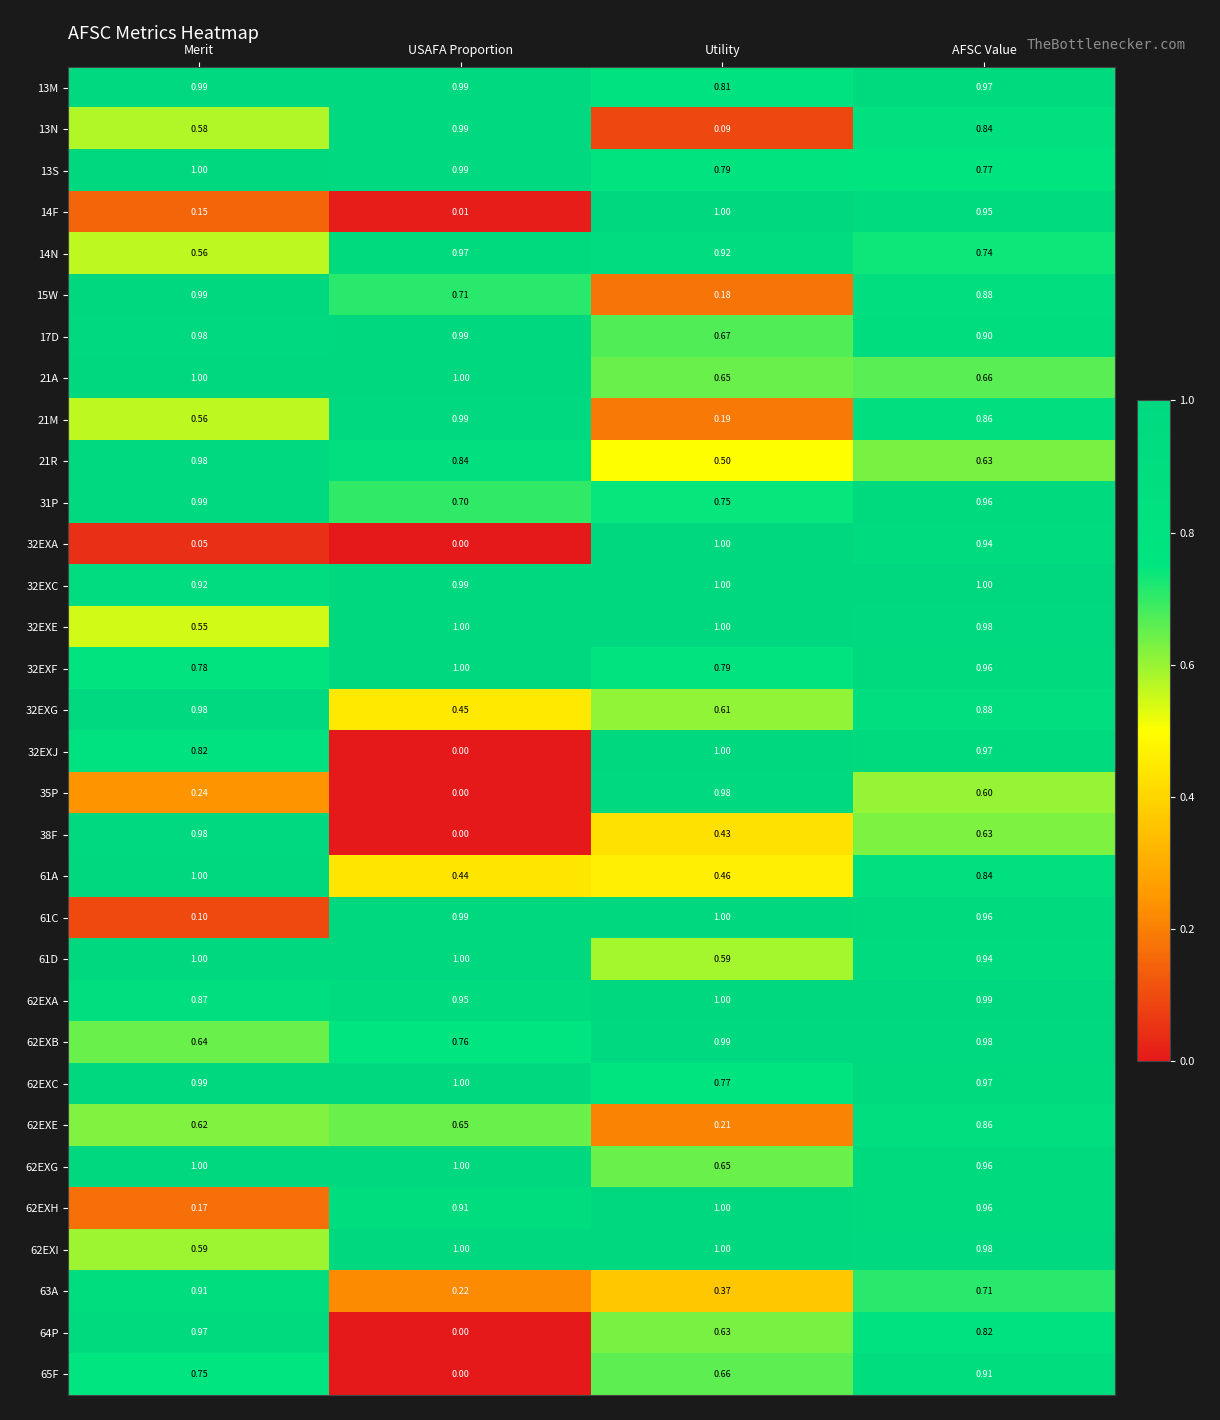

Which category has the lowest value in the 62EXG series?

Utility